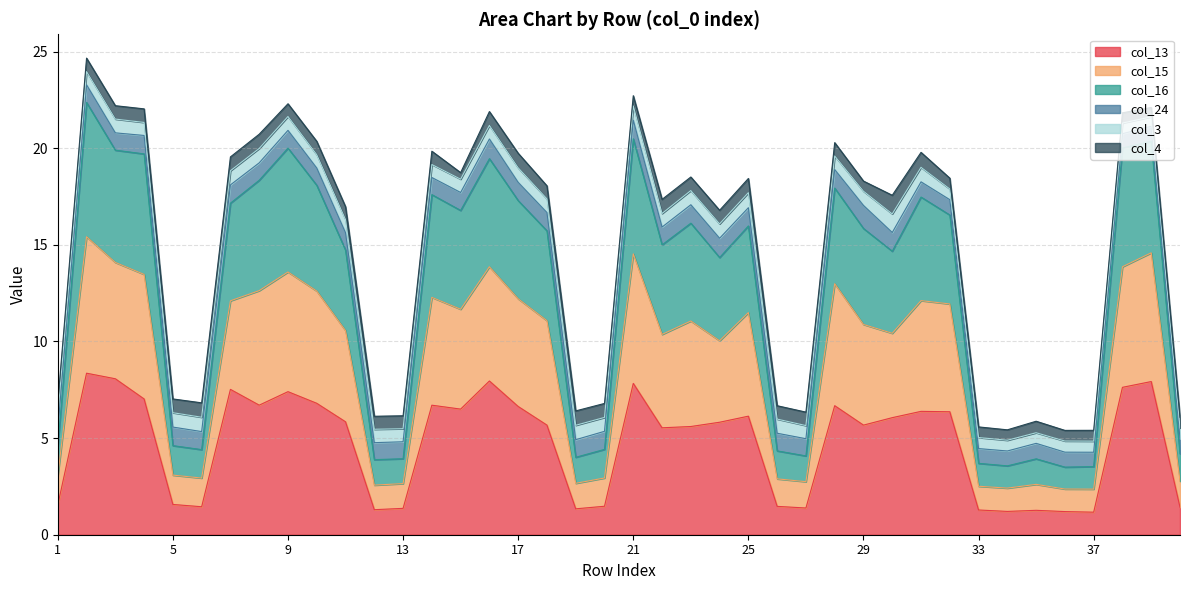

True or false: col_13 and col_16 cross at least once.

False